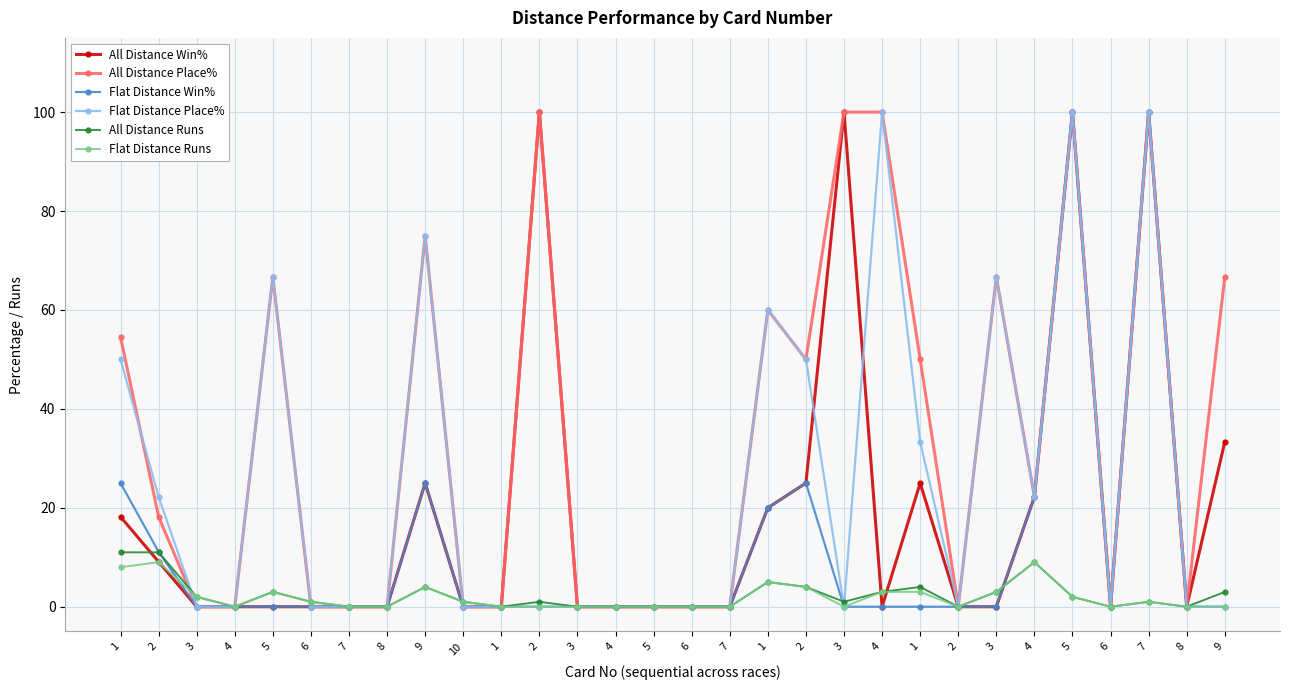

Where is the first local minimum for Flat Distance Win%?

6